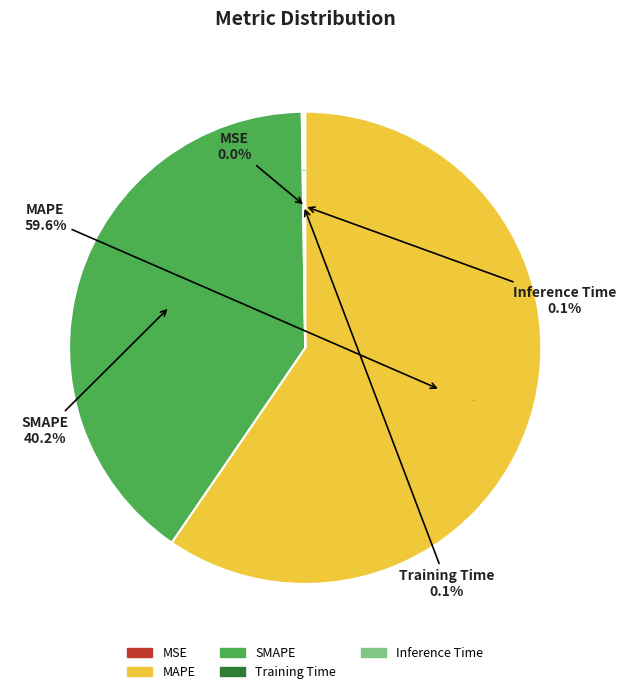

Does MAPE account for over 50% of the chart?

Yes